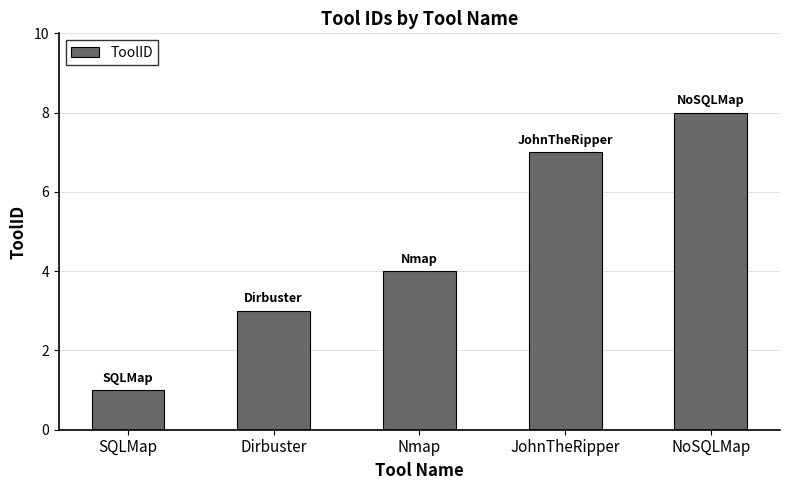

What is the value of the 3rd bar from the left?

4